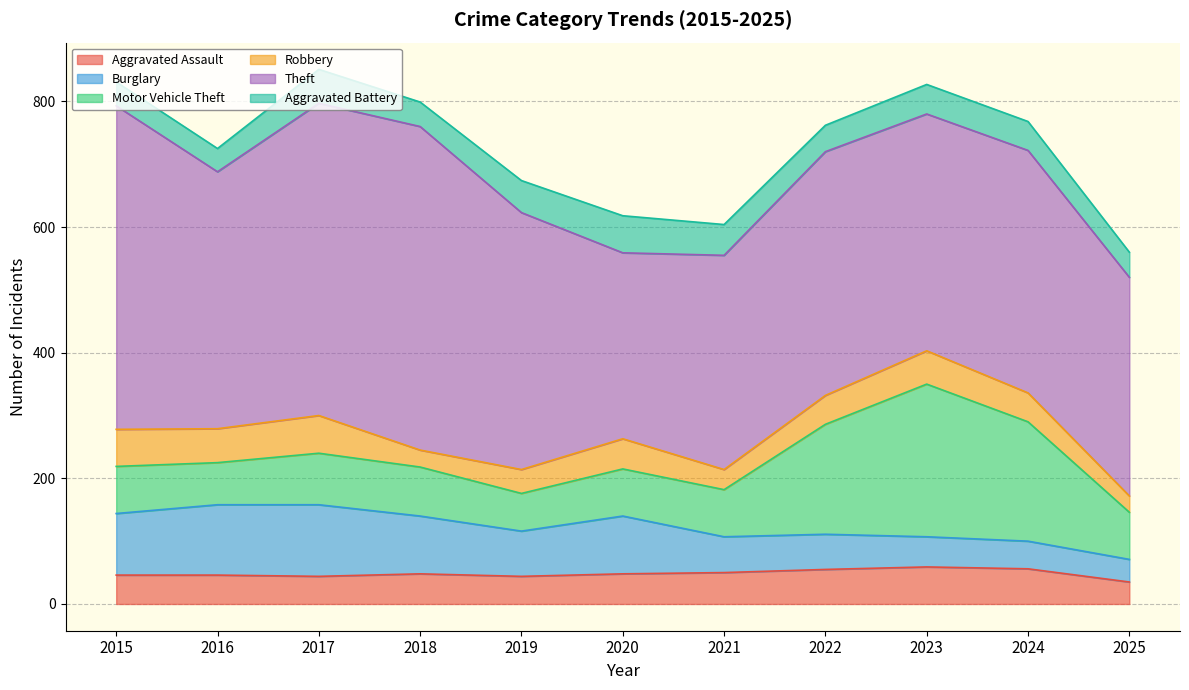

What is the average value of the Motor Vehicle Theft series?

109